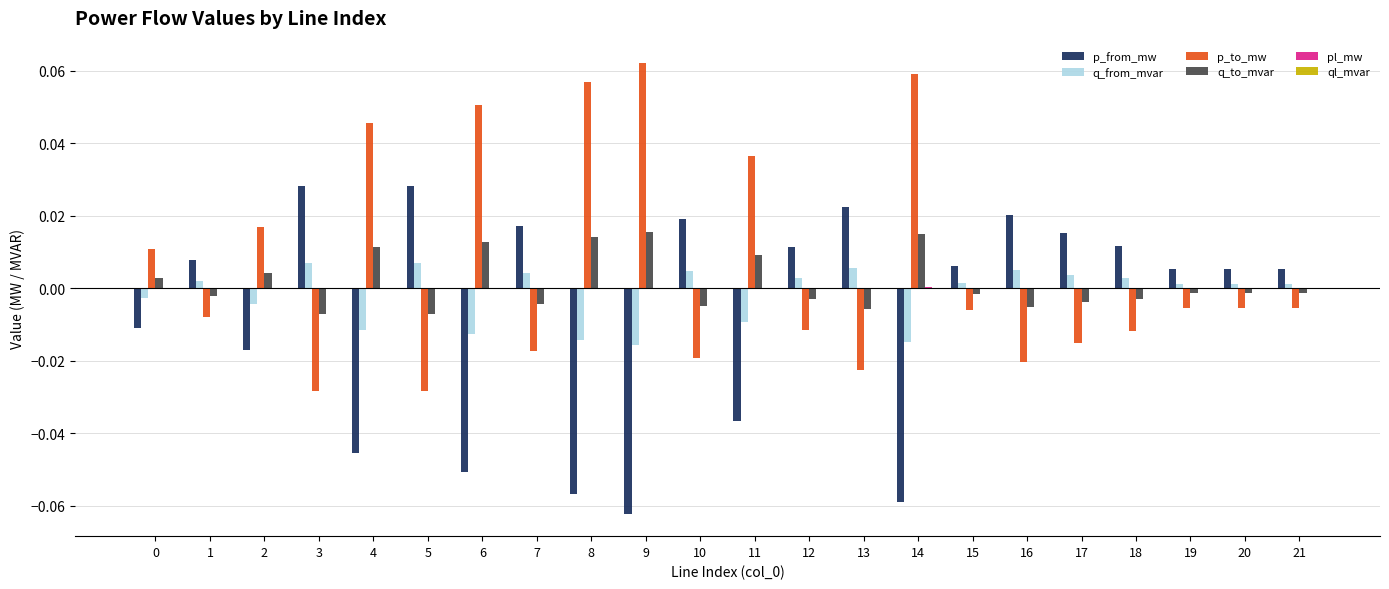

At which category does the chart reach its peak across all series?

9